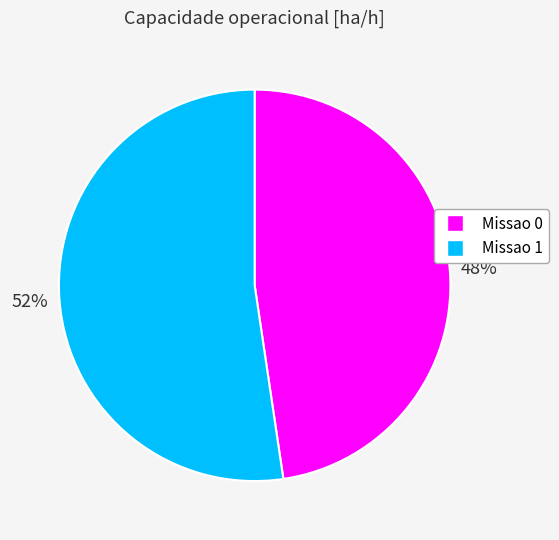

Rank the categories by value from lowest to highest.

Missao 0, Missao 1